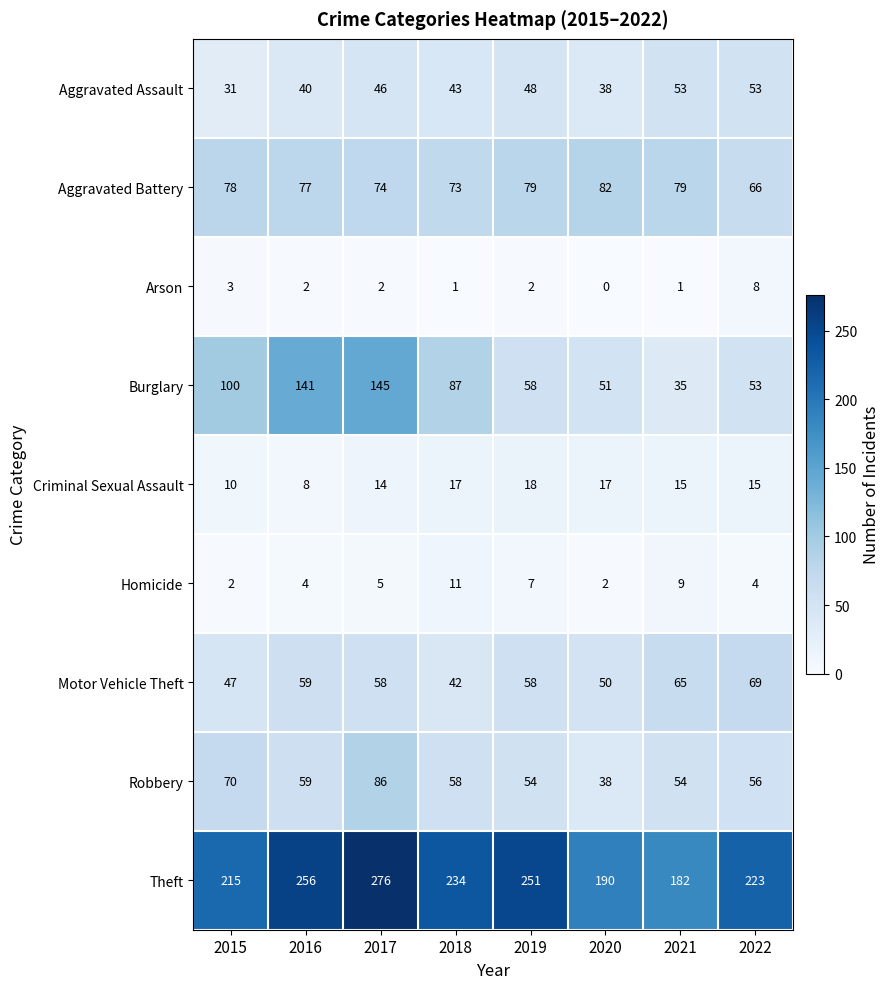

Which series has the largest total across all categories?

Theft